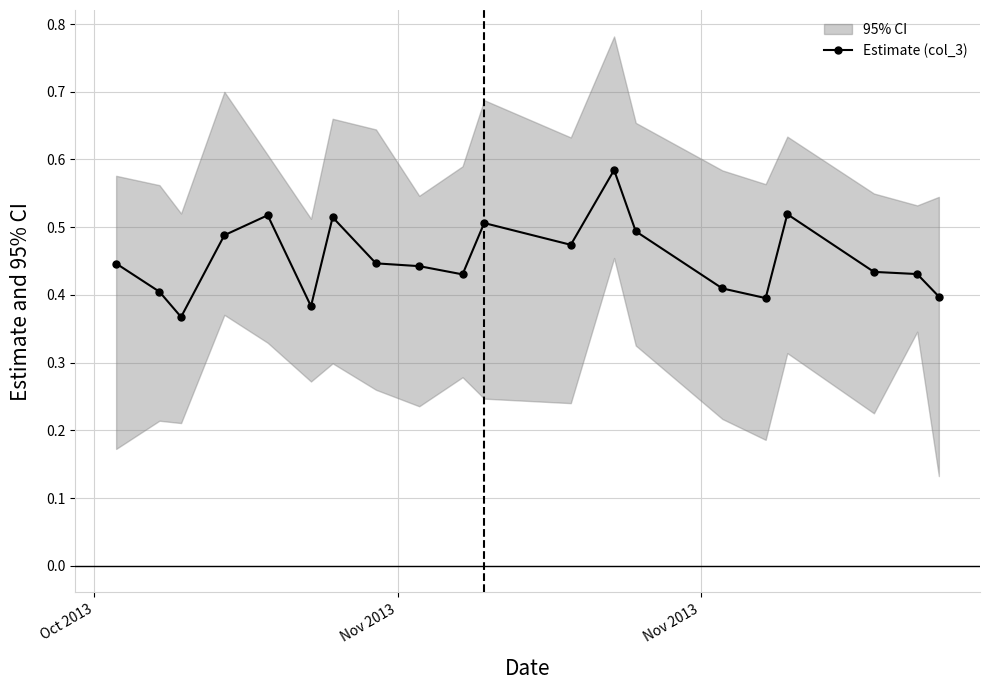

How many Estimate (col_3) values are between 0 and 1?

20